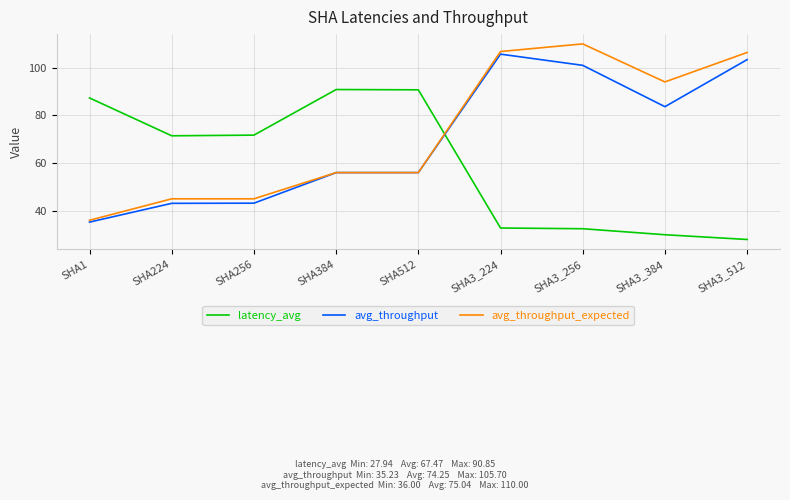

Which category has the lowest value across all series?

SHA3_512